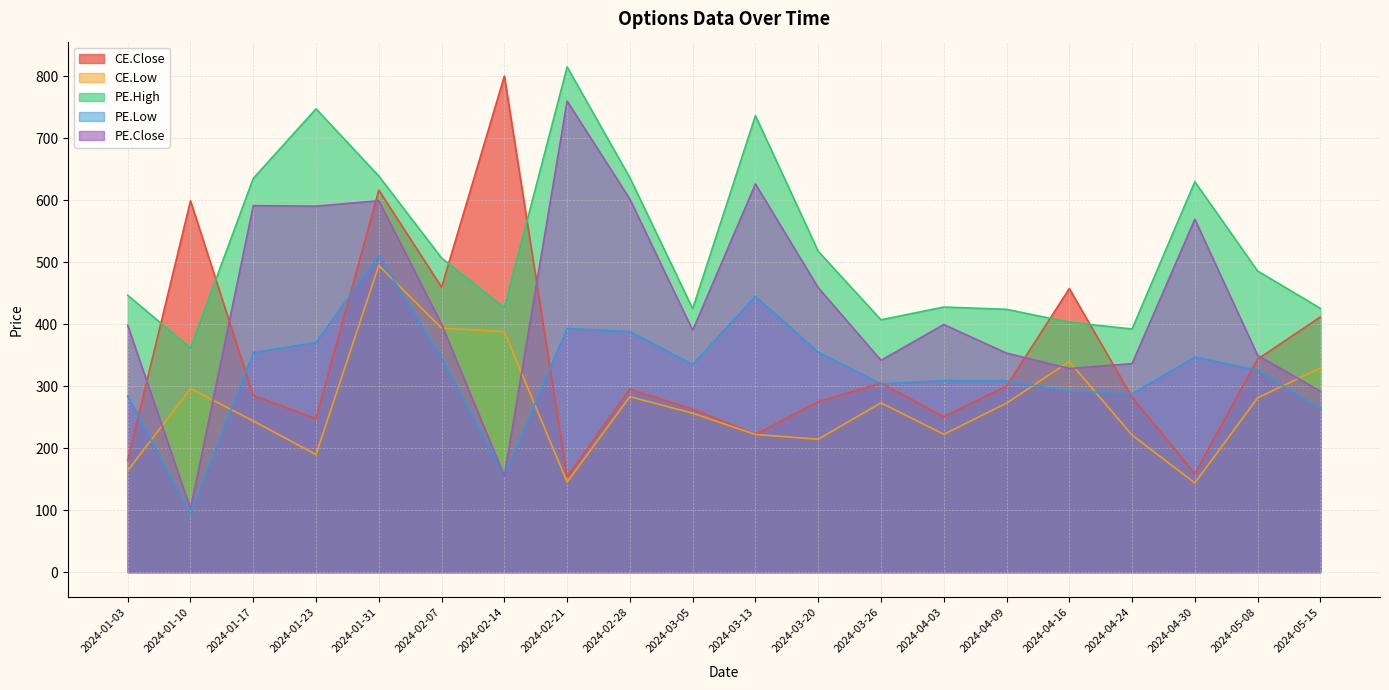

What position from the right is 2024-01-10?

19